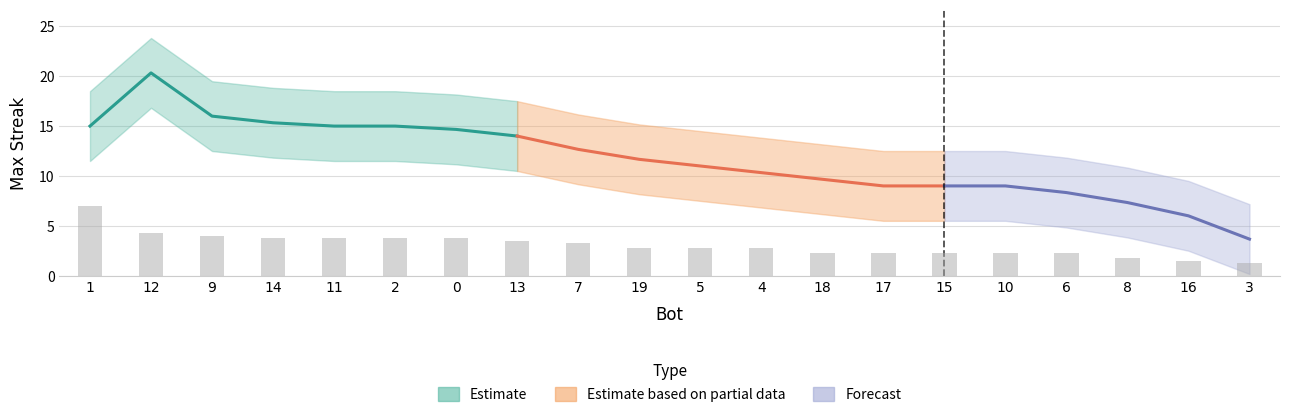

What is the value of the 20th bar from the left?

1.2